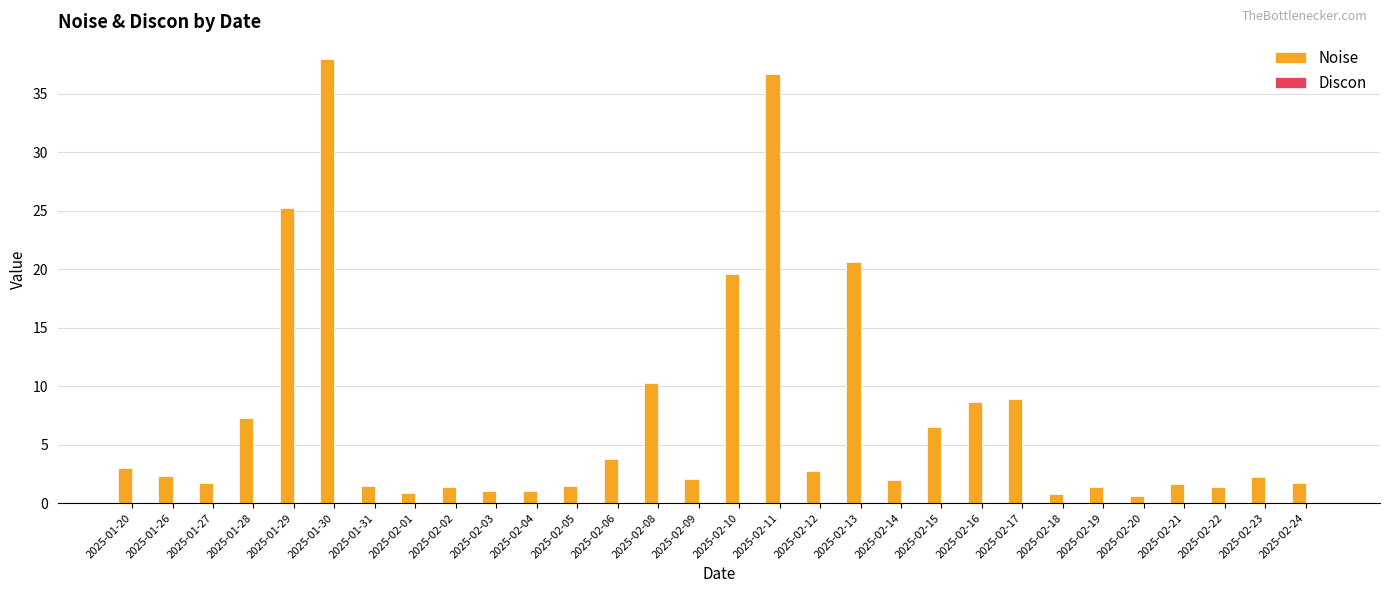

Is it true that the value at 2025-02-02 is 1.4?

True